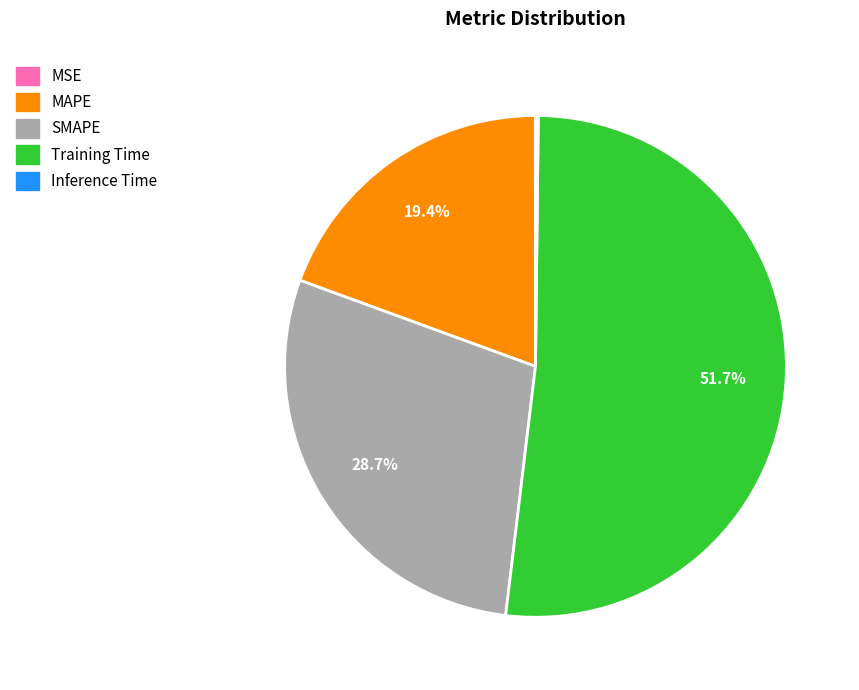

Does Training Time represent more than half of the total?

Yes